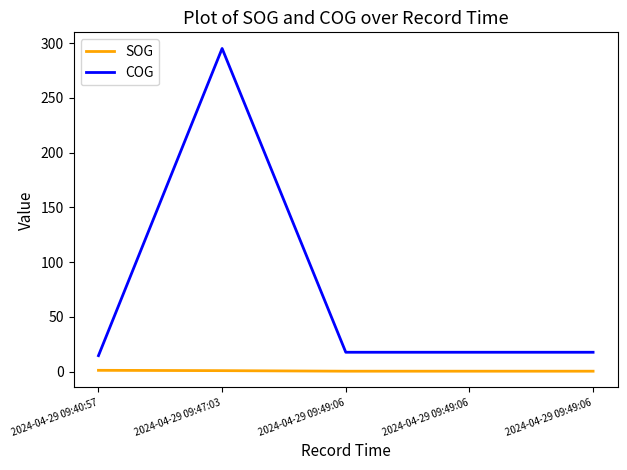

At how many categories does at least one series exceed 42?

1